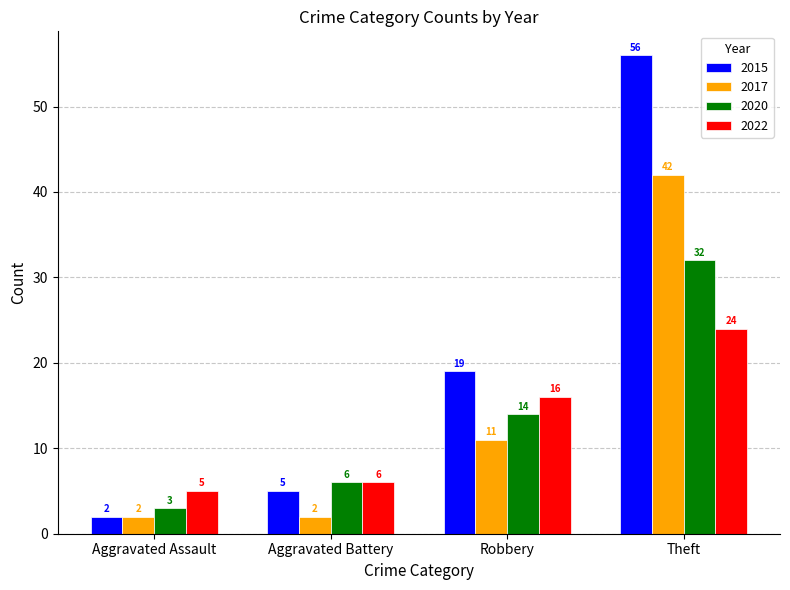

At how many categories does at least one series exceed 29?

1